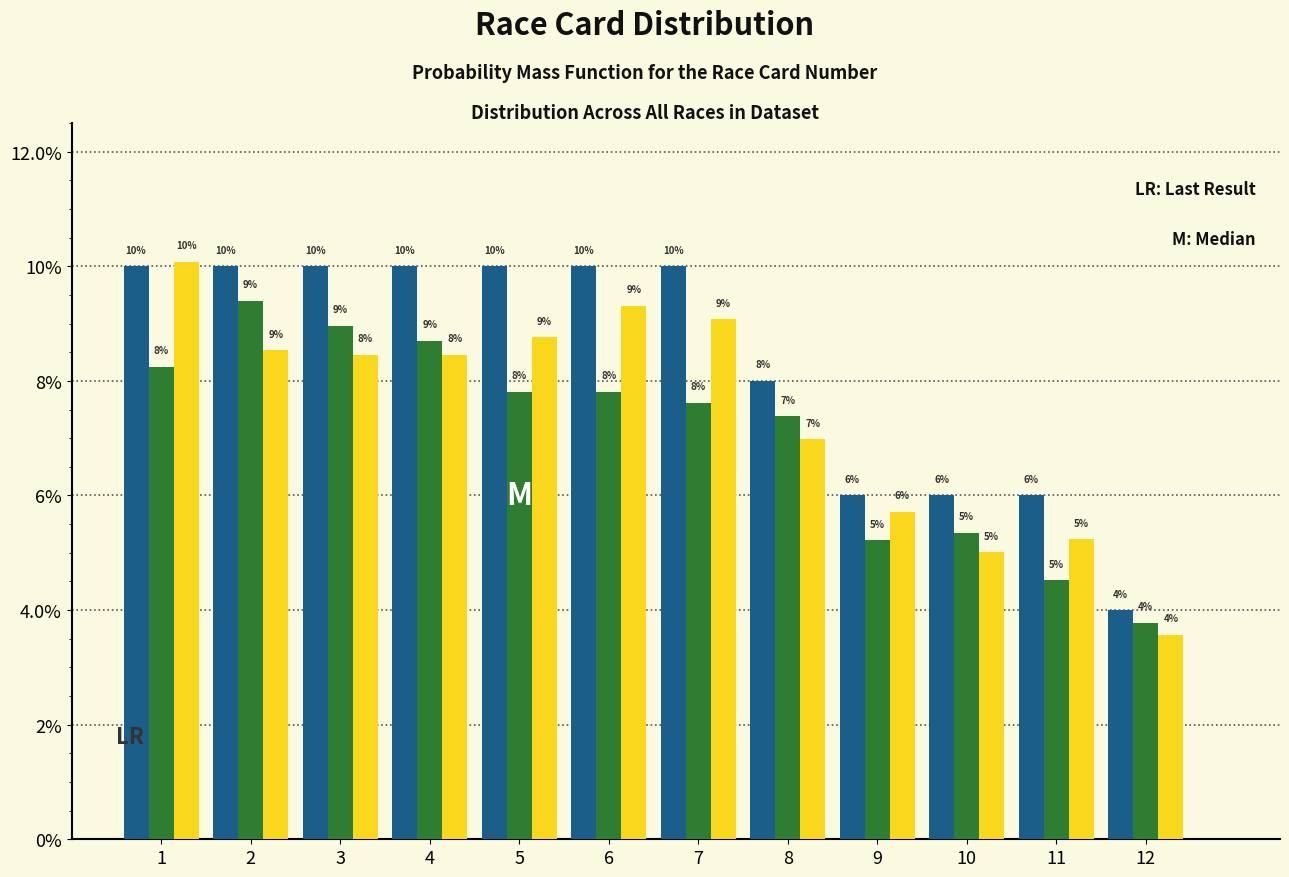

Are the bars grouped side by side (vs. stacked)?

Yes